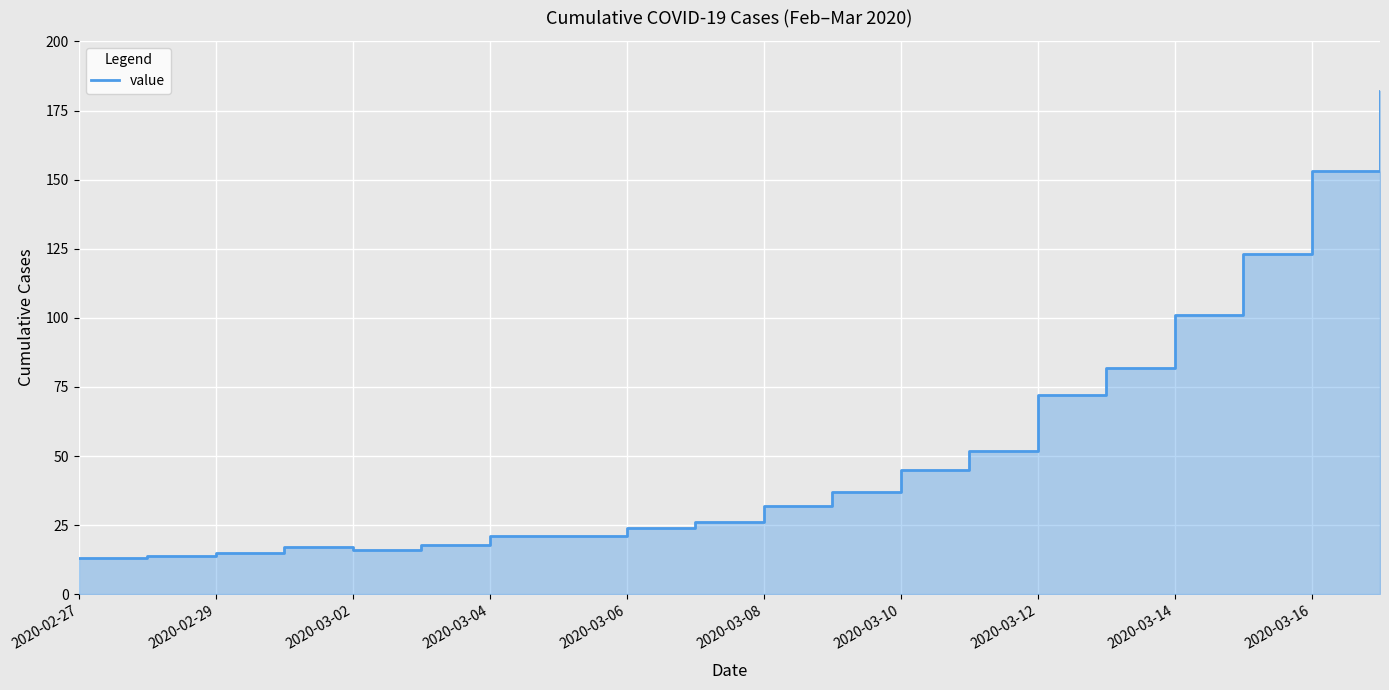

The chart shows a value of 59 at 11. True or false?

False